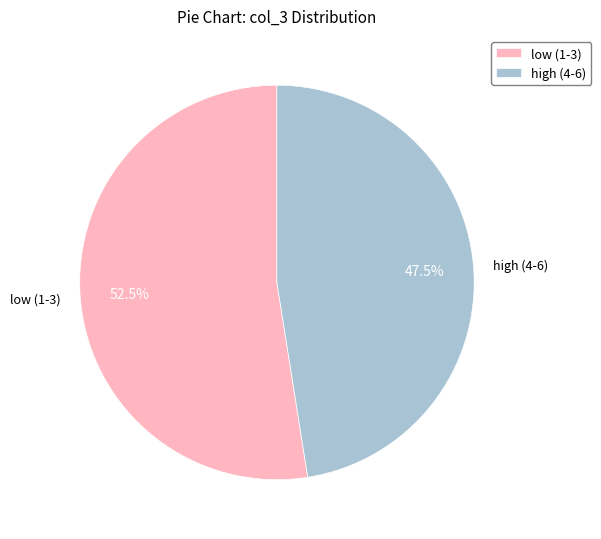

Approximately how many times larger is the value at low (1-3) compared to high (4-6)?

1.1